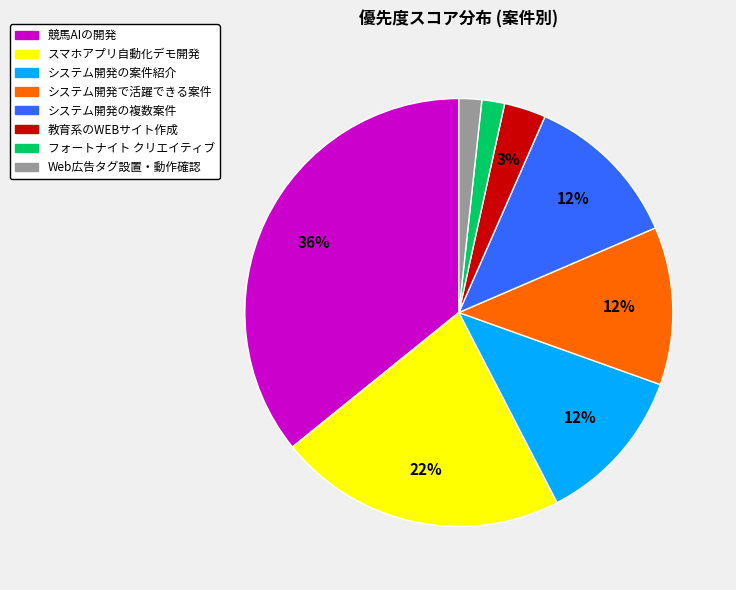

Does any single category account for the majority?

No